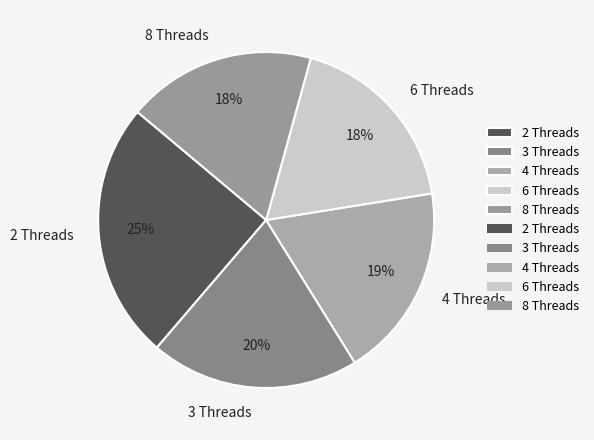

Combined, do 8 Threads and 6 Threads account for over 50%?

No